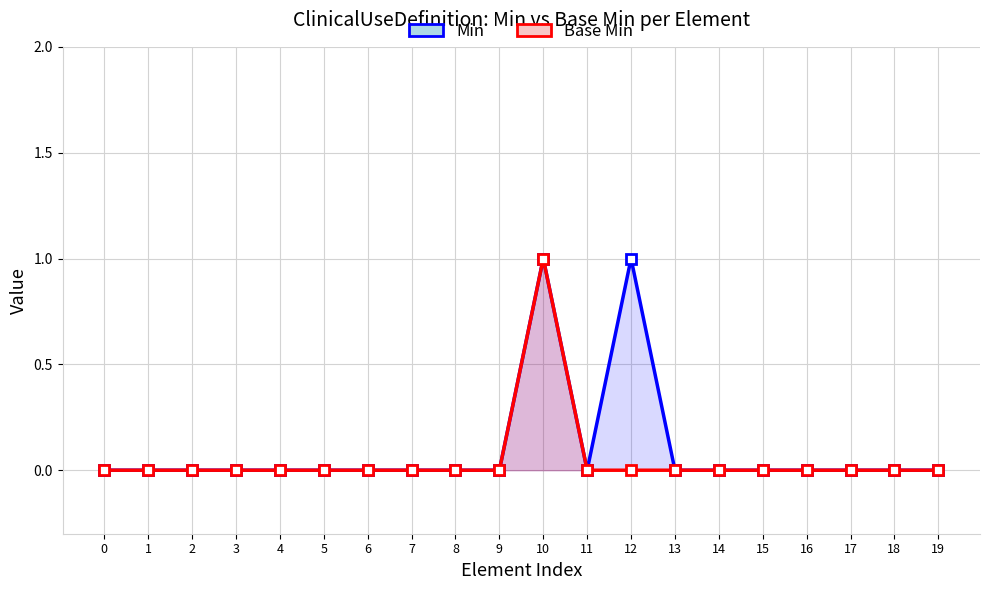

Count the number of categories in the chart.

20